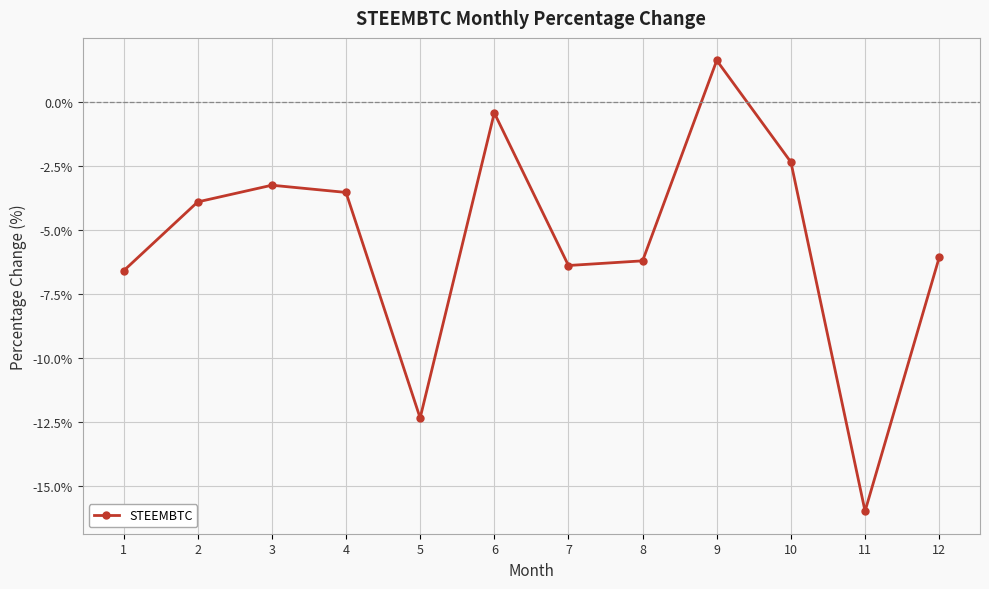

The value at 9 is 2.8. True or false?

False